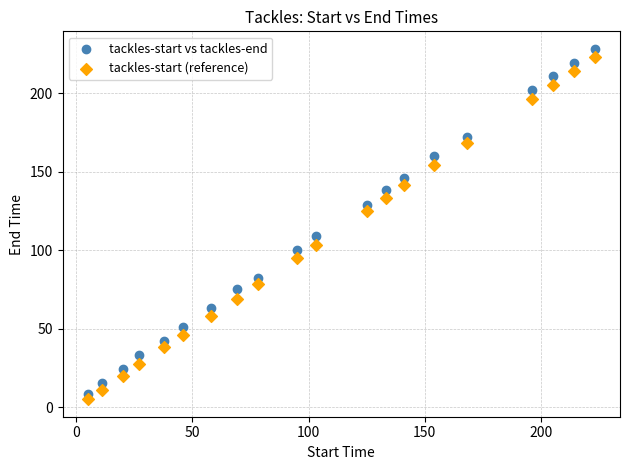

Across all data points, what is the range of Y values (max minus min)?

223.1